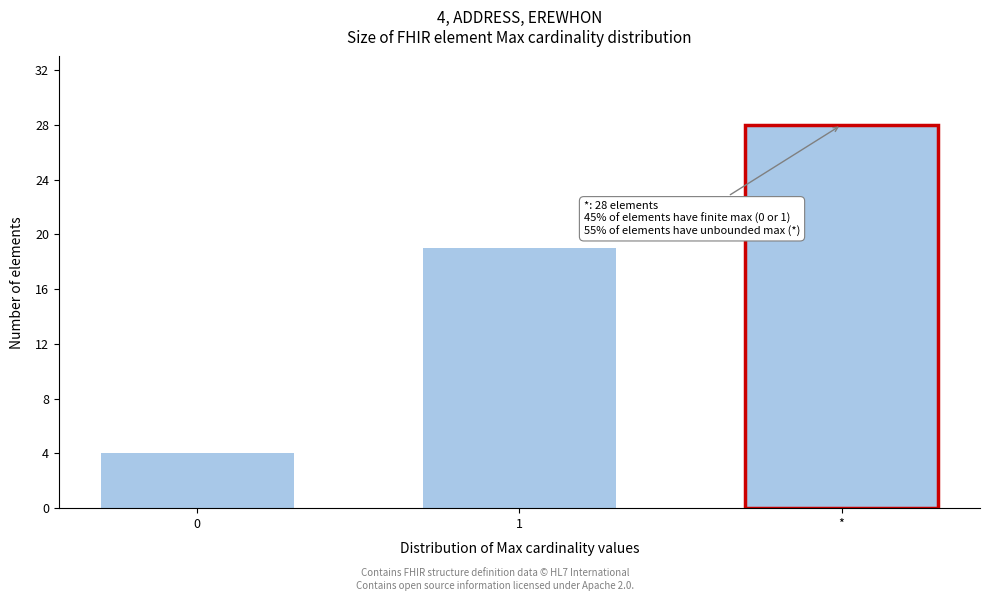

Reading left to right, transcribe all the data shown in this chart.

0=4	1=19	*=28